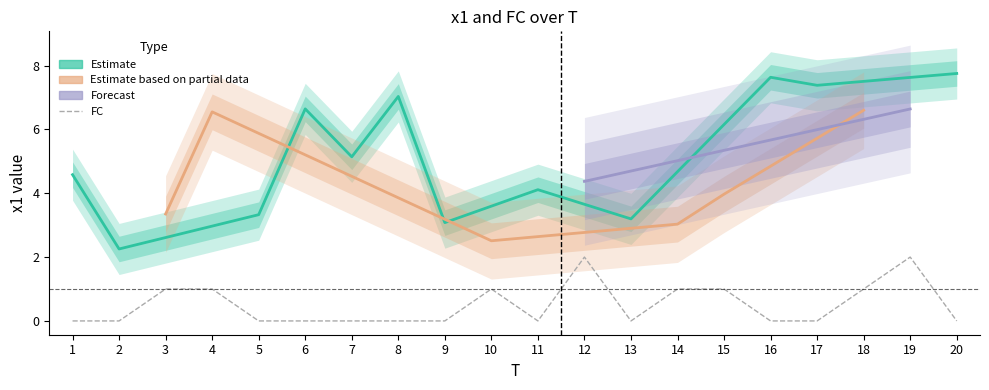

What is the difference between the maximum and minimum values?

2